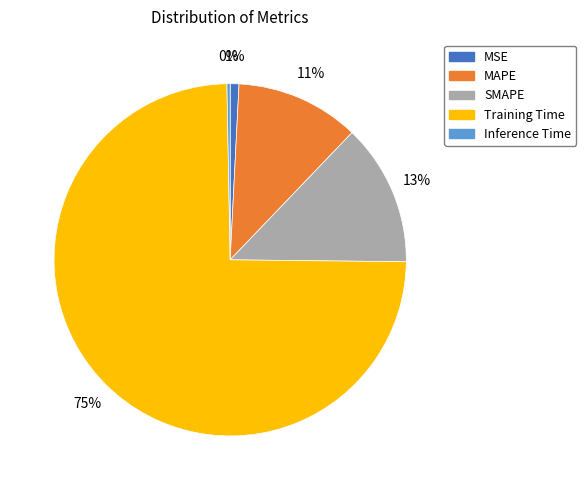

The SMAPE slice represents 19% of the pie. True or false?

False